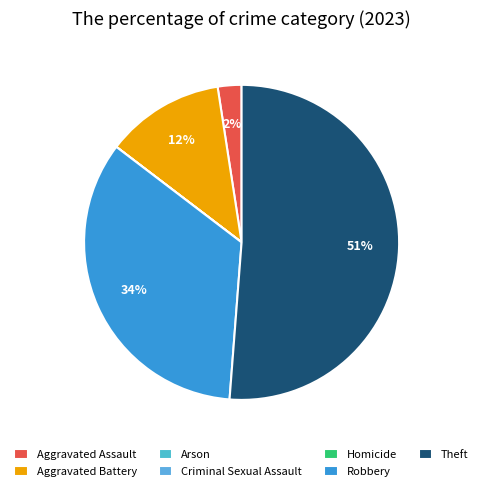

Does any single category account for the majority?

Yes